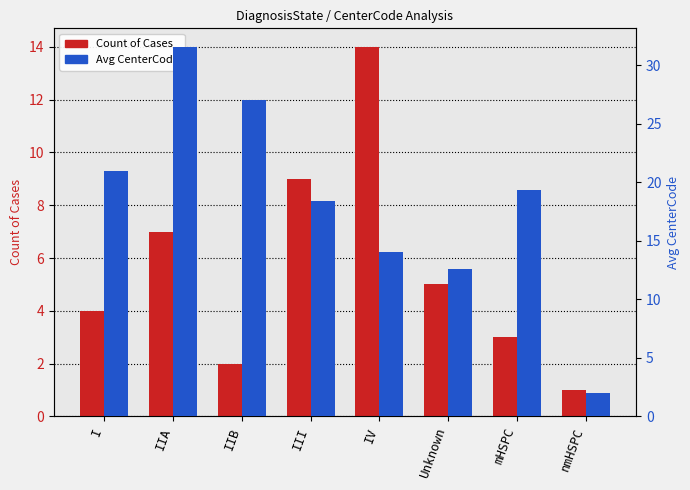

What is the highest value of the Avg CenterCode series?

31.6